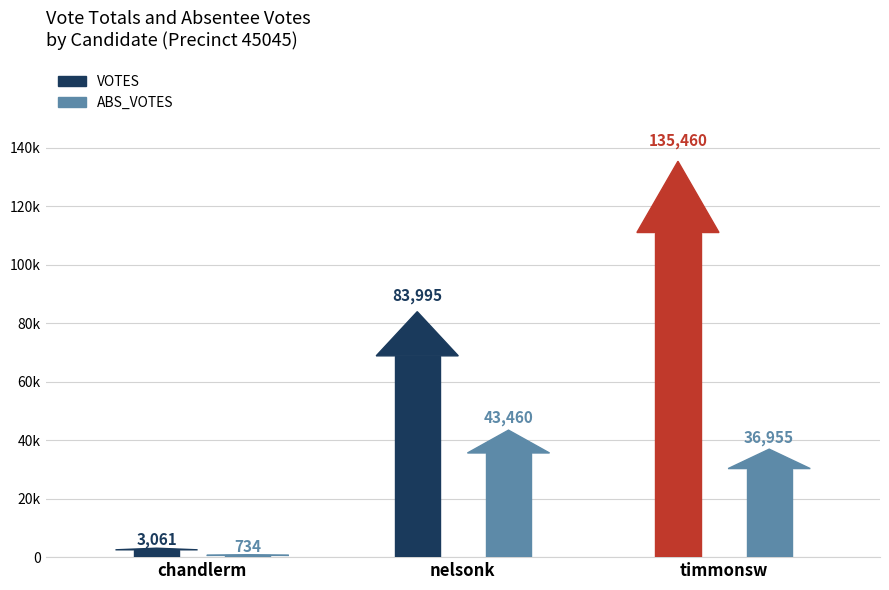

What is the sum of all VOTES values?

222516